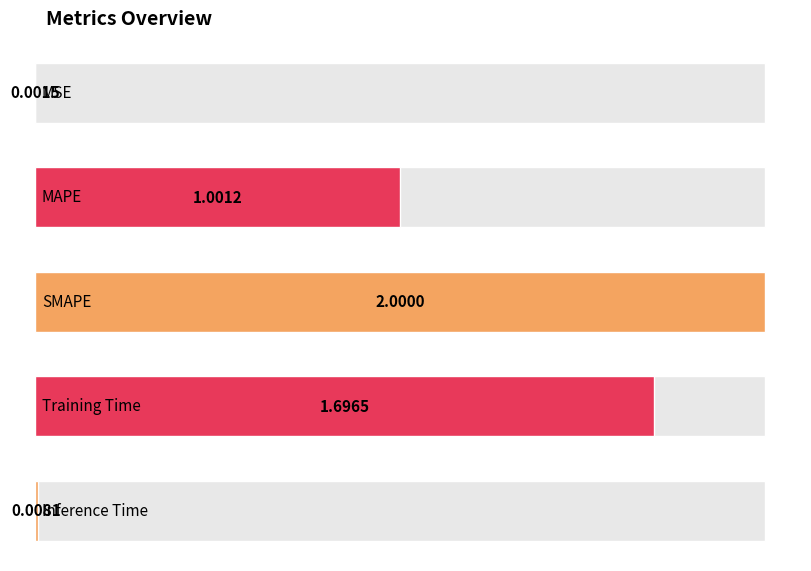

At which label does the data first exceed 1?

MAPE